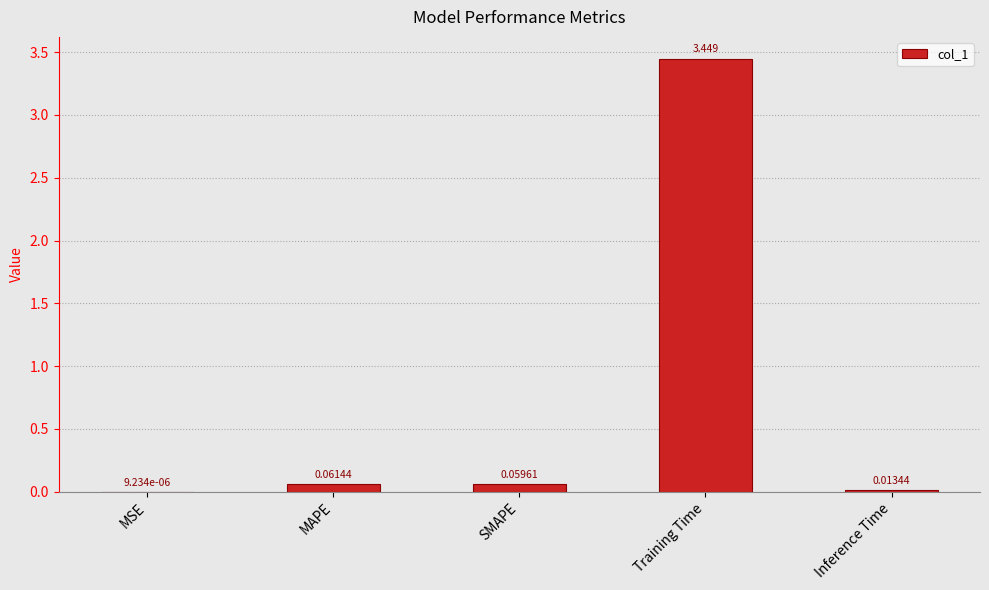

Which has a higher value, SMAPE or MSE?

SMAPE